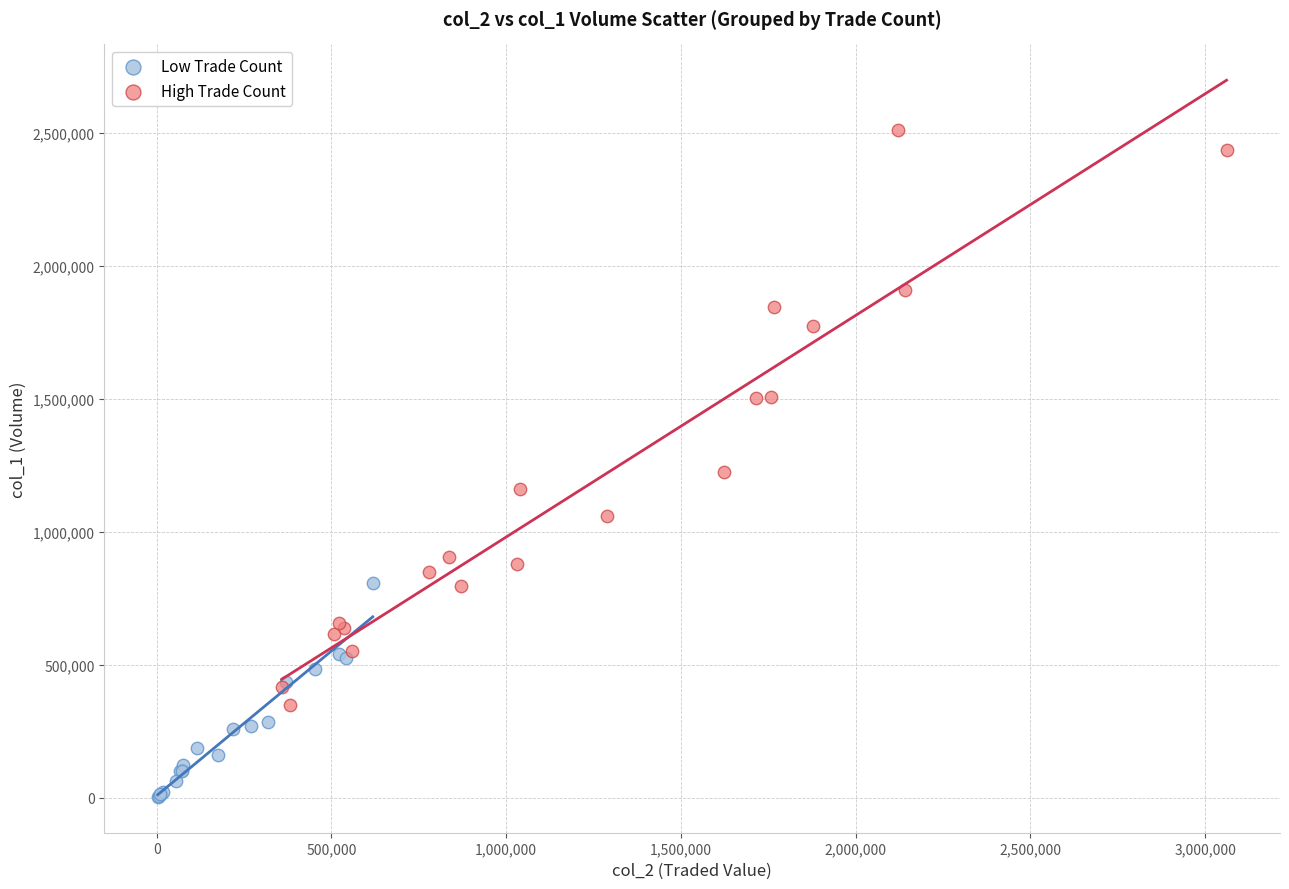

Which series reaches the maximum Y coordinate?

High Trade Count